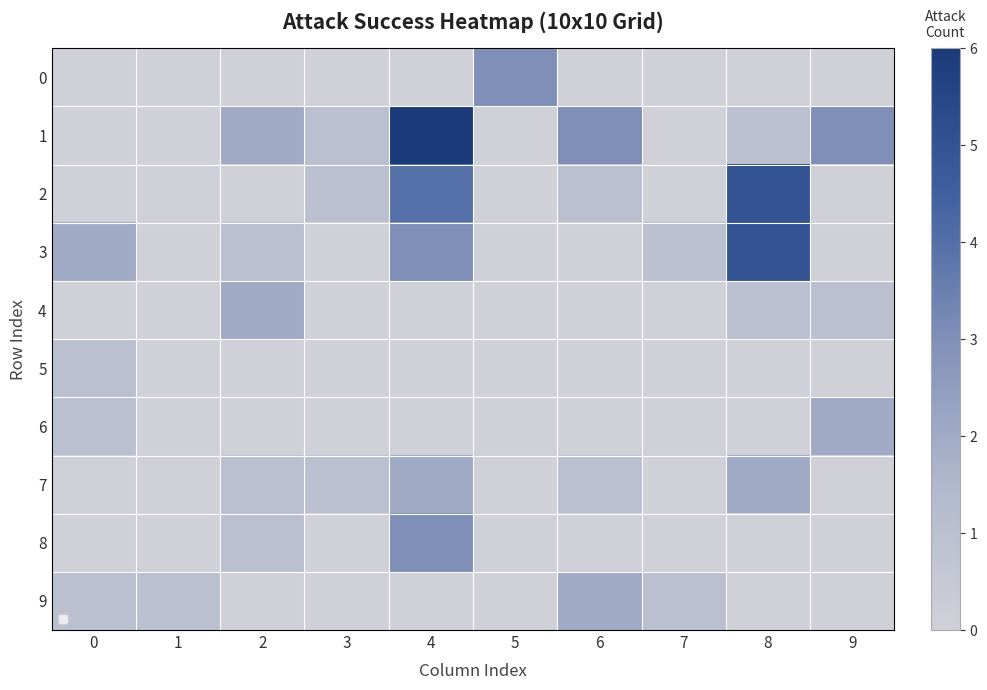

At which label is 8 closest to 1?

2